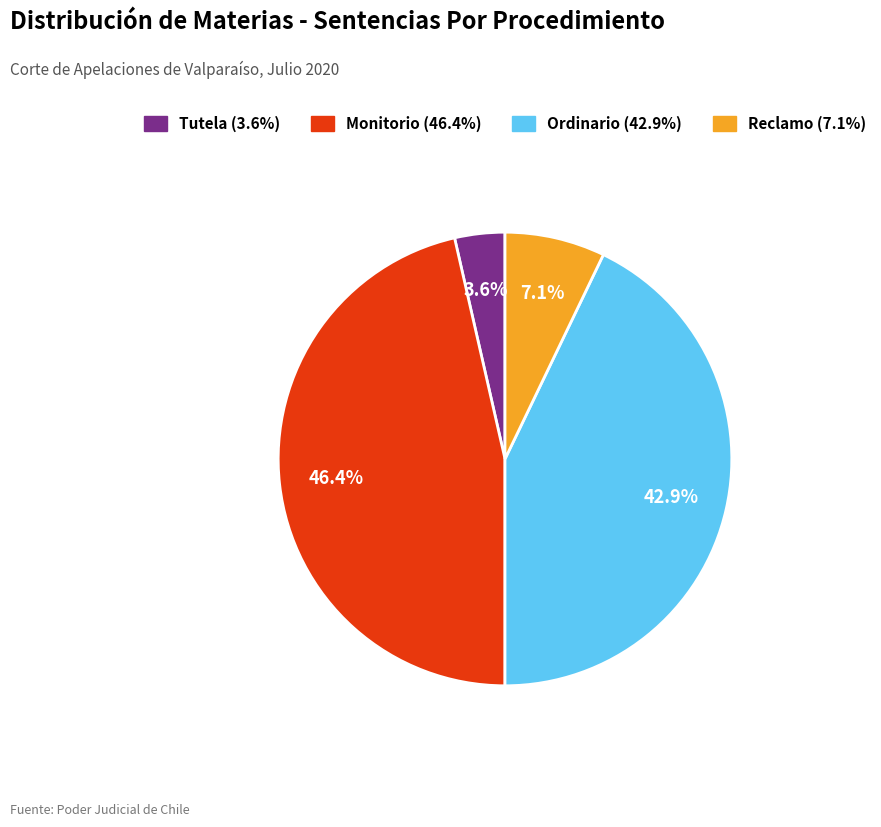

What percentage is the Reclamo slice, to the nearest percent?

7%